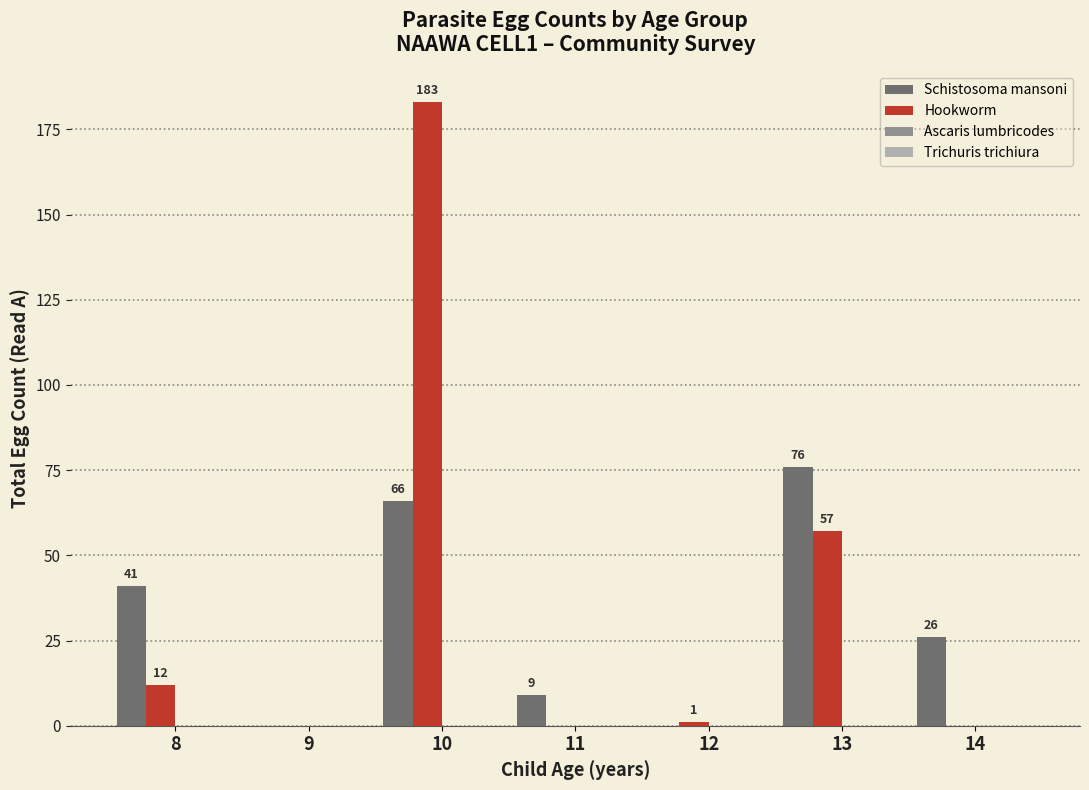

Count the Schistosoma mansoni values in the range 0 to 66.

6